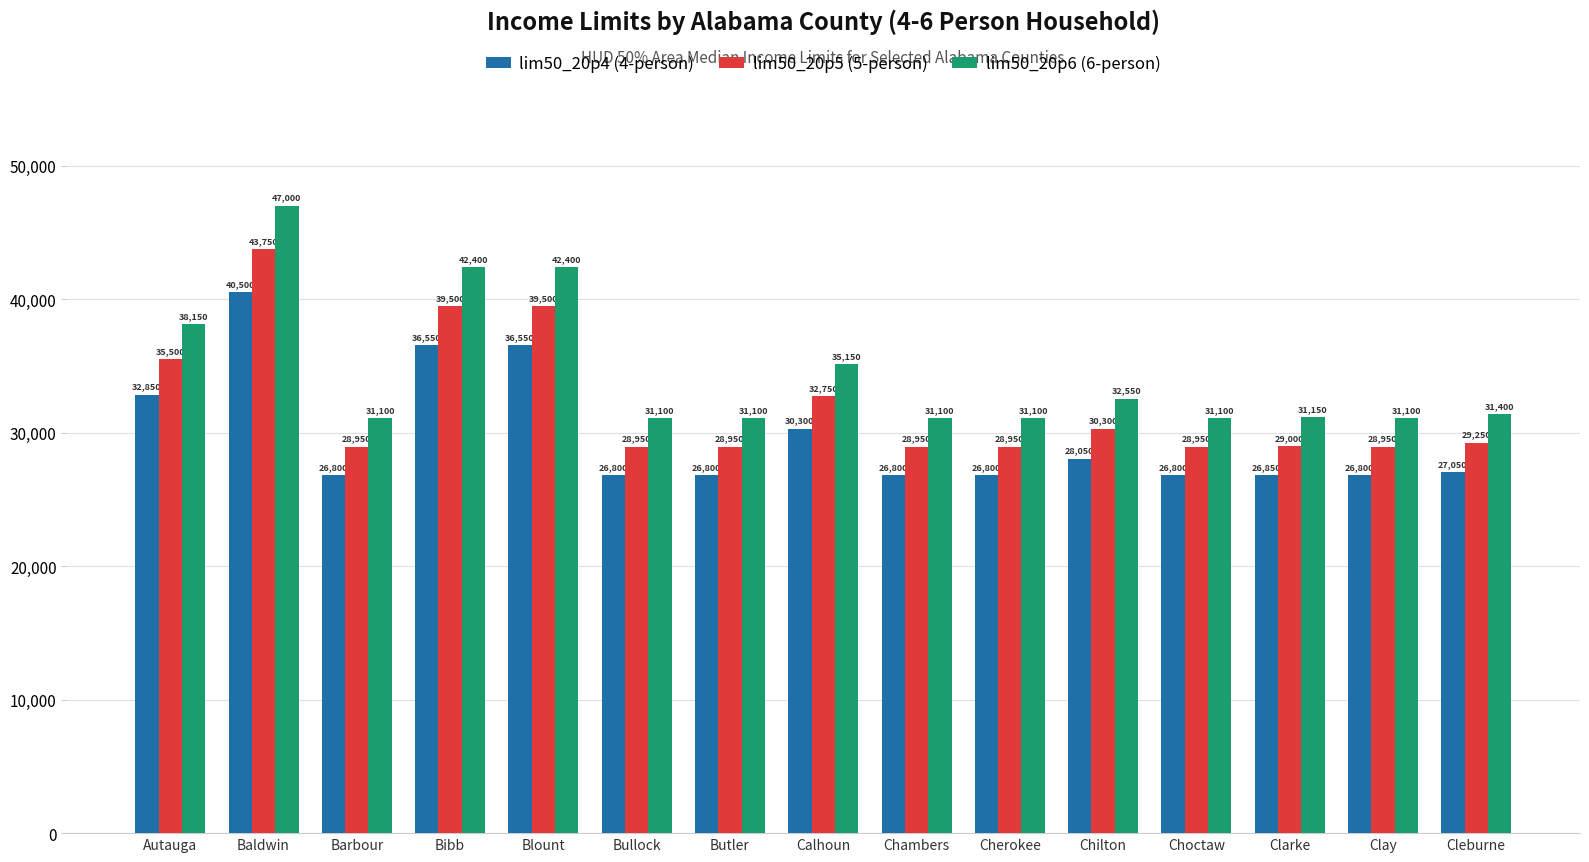

How many bars are there in total?

45